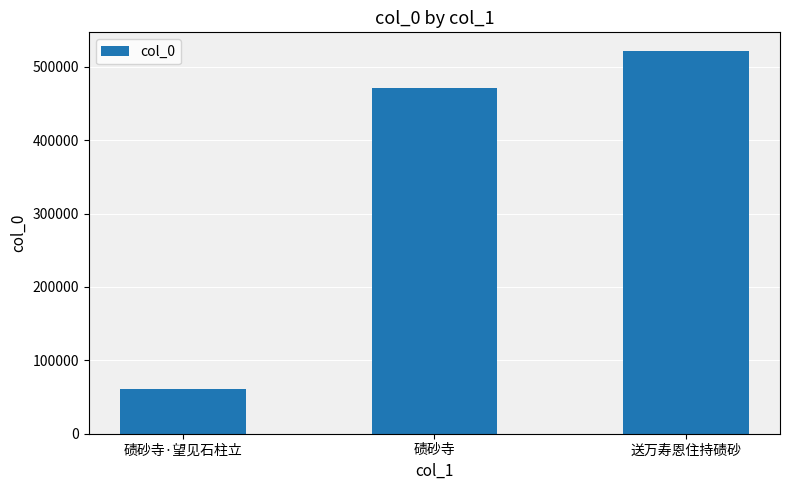

Rank the categories by value from lowest to highest.

碛砂寺·望见石柱立, 碛砂寺, 送万寿恩住持碛砂